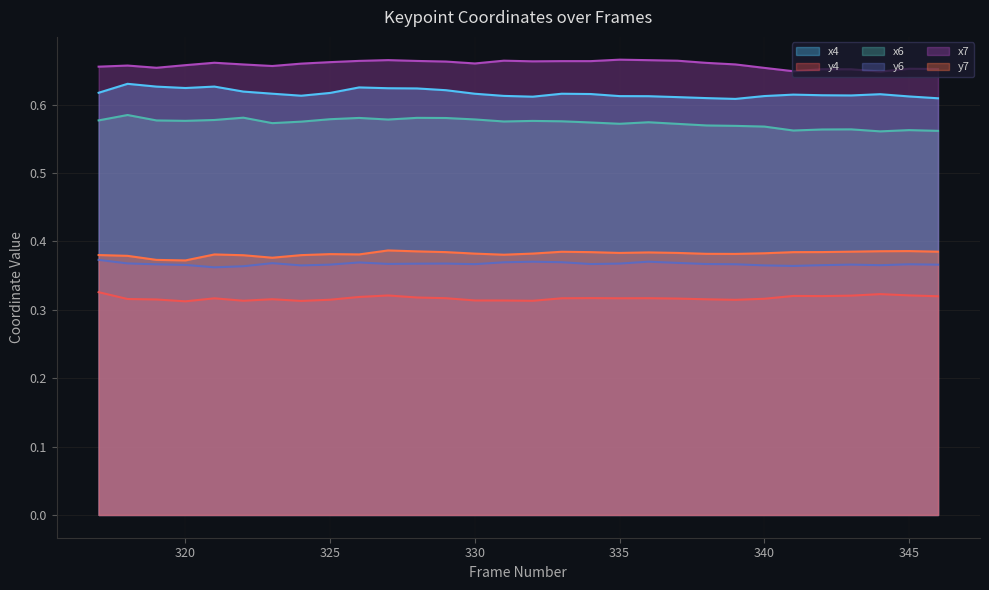

What is the value of the y4 point at the 11th from the left?

0.3